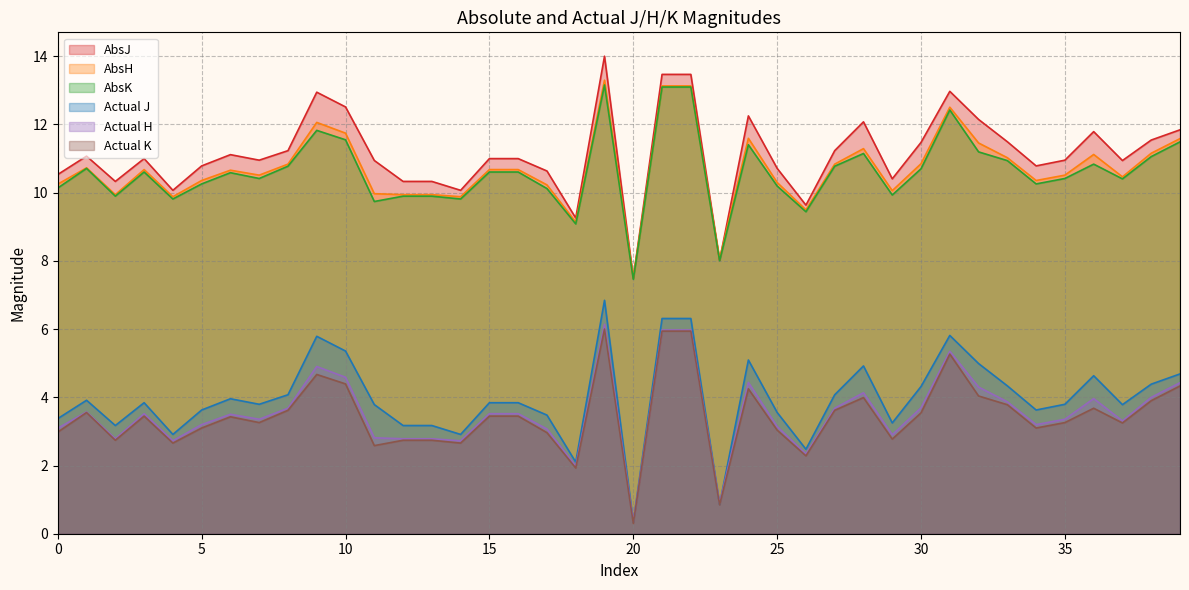

At how many categories does at least one series exceed 9?

38